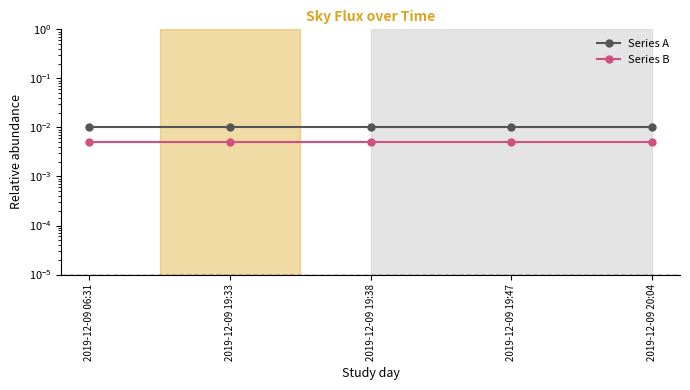

True or false: Series A has more than 1 points higher than both neighbors.

False